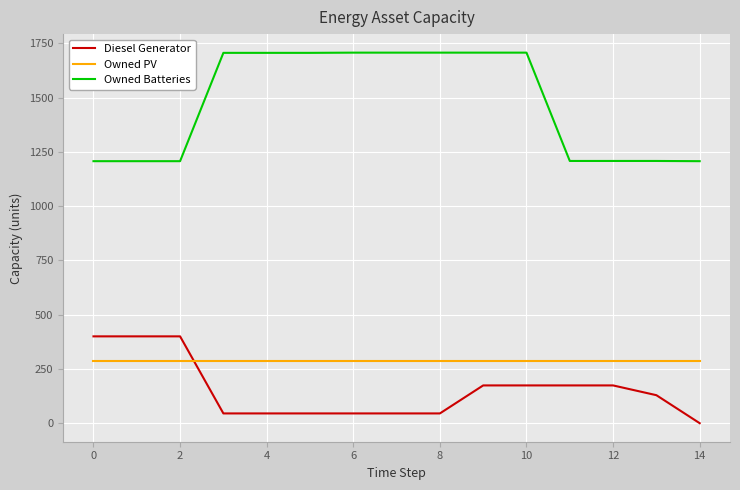

Which series has the widest spread of values?

Owned Batteries